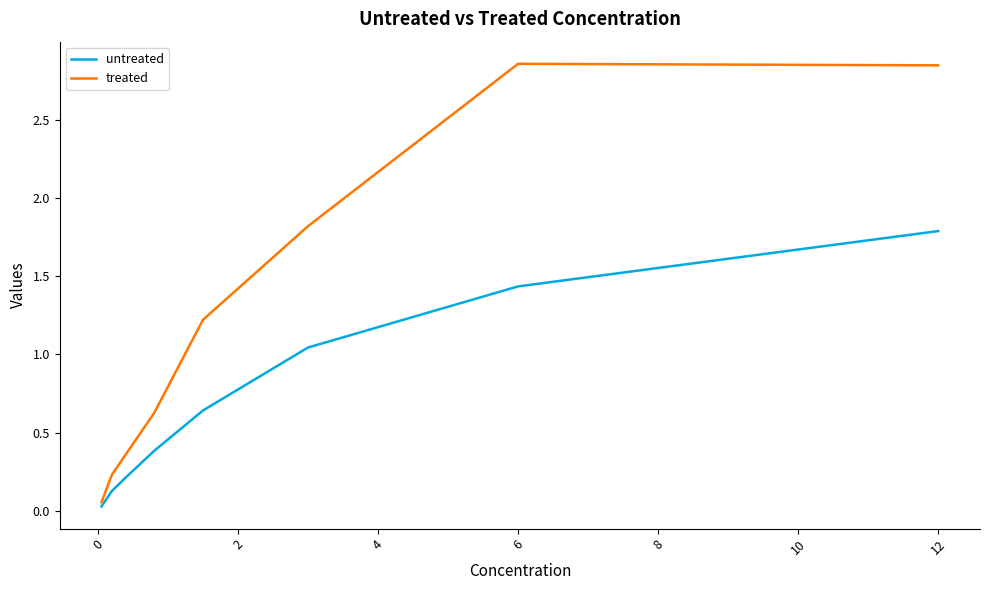

Which series has the largest range (max minus min)?

treated